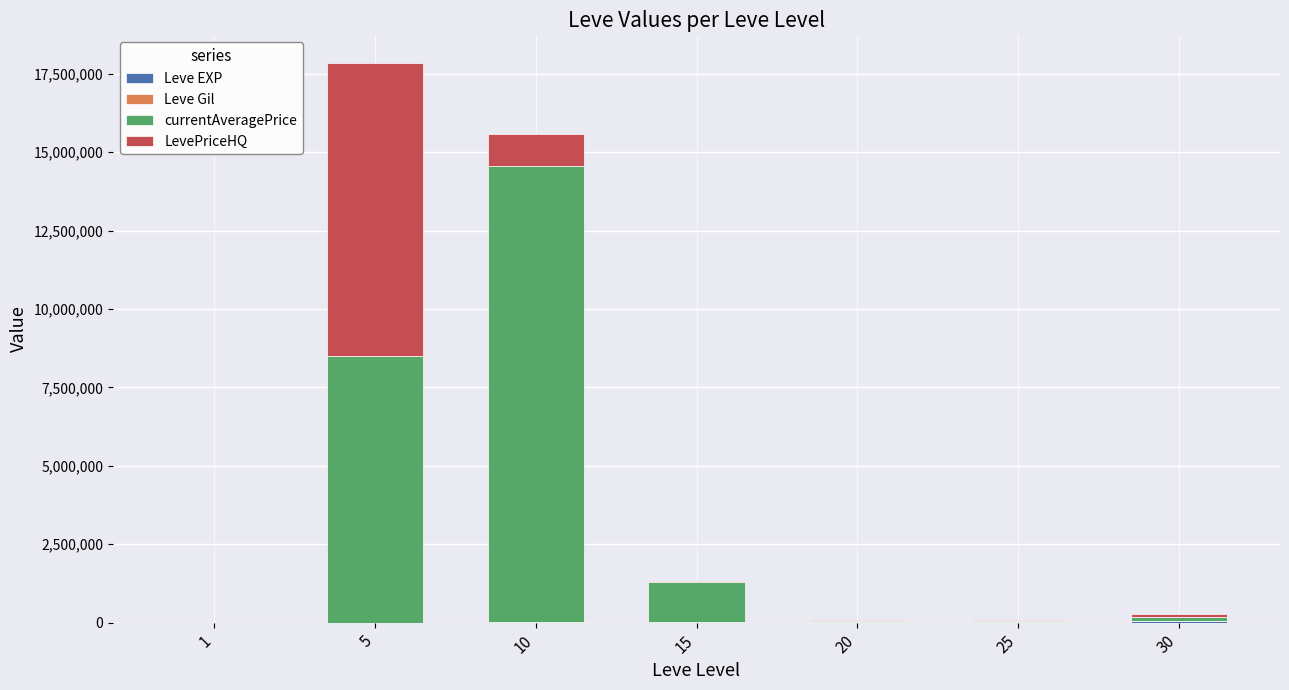

Count the number of categories in the chart.

7